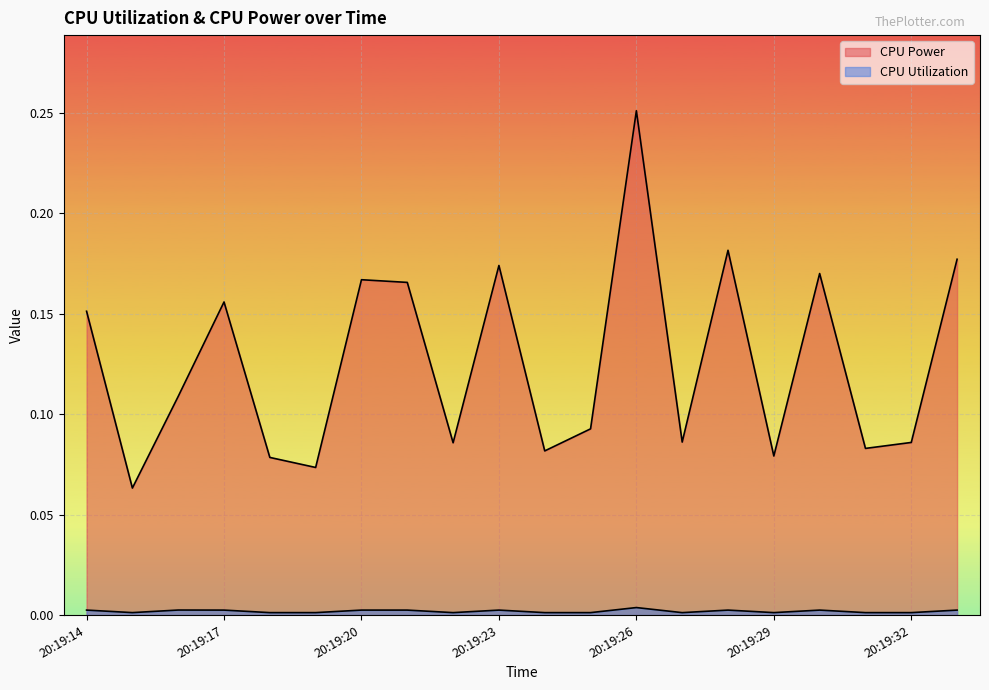

Where is the first local minimum for CPU Utilization?

20:19:15